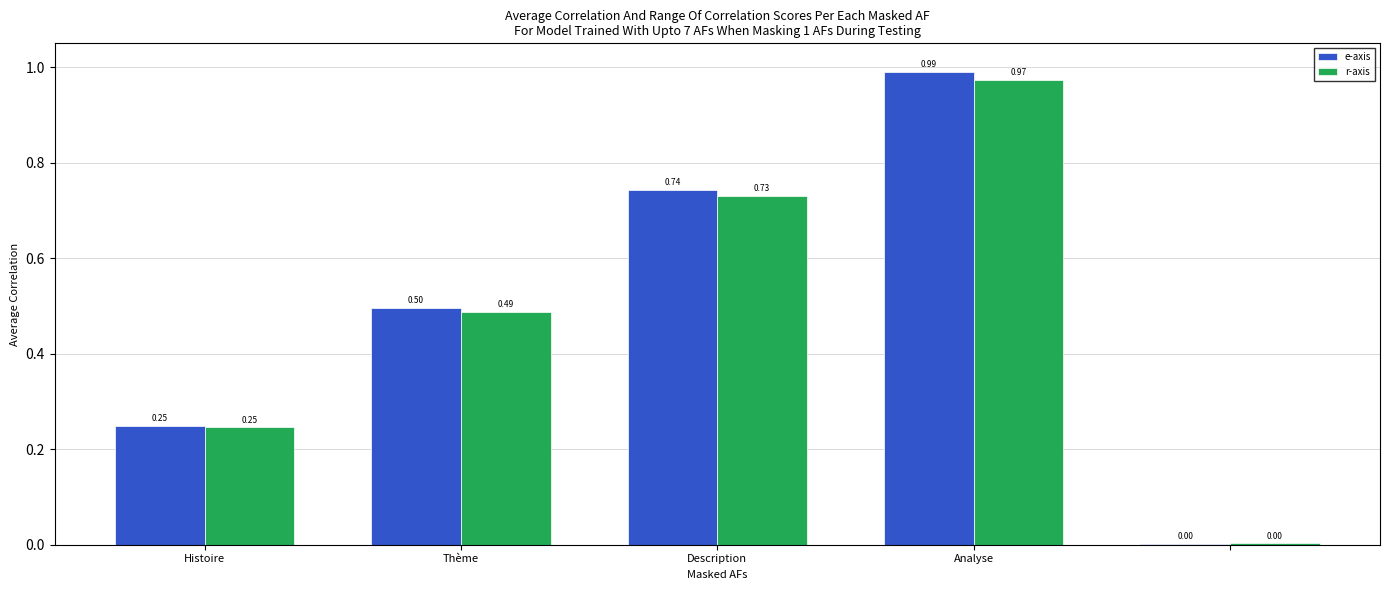

How many distinct data groups are displayed?

2